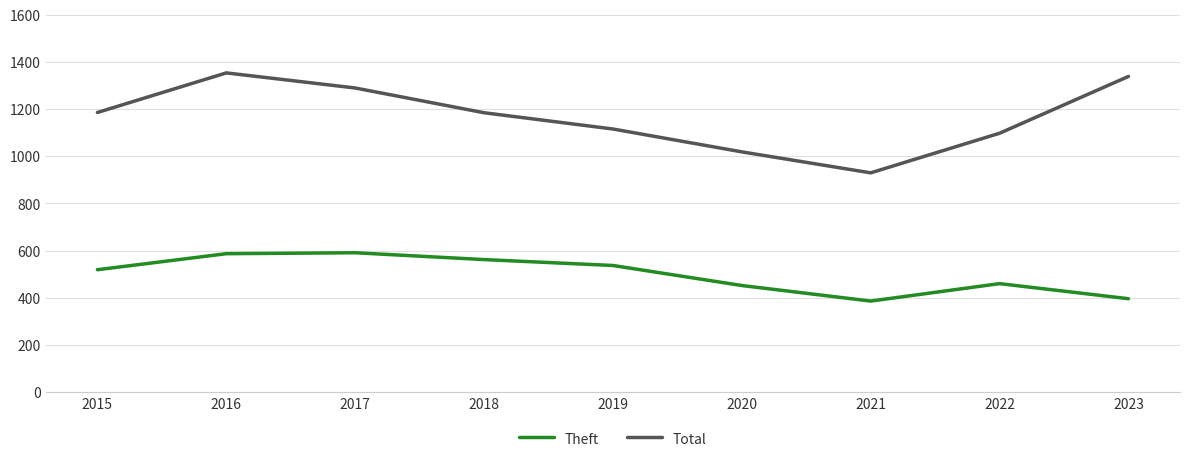

The Theft series shows 537 at 2019. True or false?

True